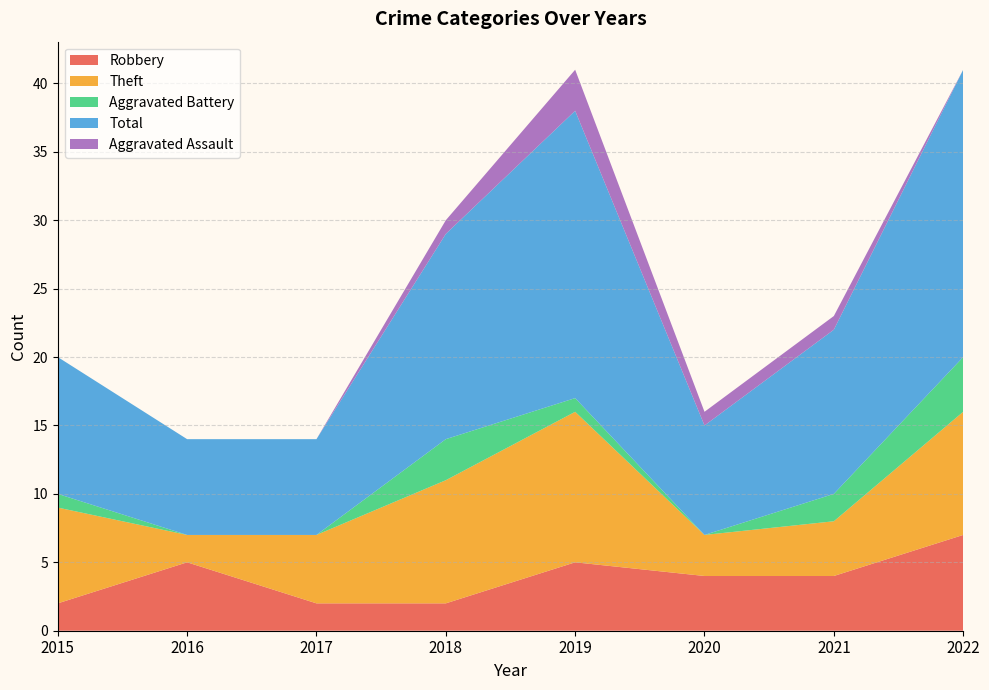

Reading left to right, what are all the values shown in this chart?

Robbery: 2	5	2	2	5	4	4	7
Theft: 7	2	5	9	11	3	4	9
Aggravated Battery: 1	0	0	3	1	0	2	4
Total: 10	7	7	15	21	8	12	21
Aggravated Assault: 0	0	0	1	3	1	1	0